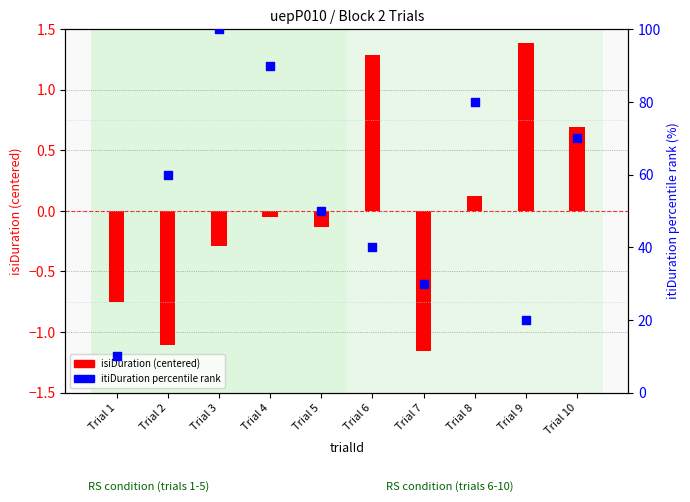

Which series has the largest total across all categories?

itiDuration (percentile rank)